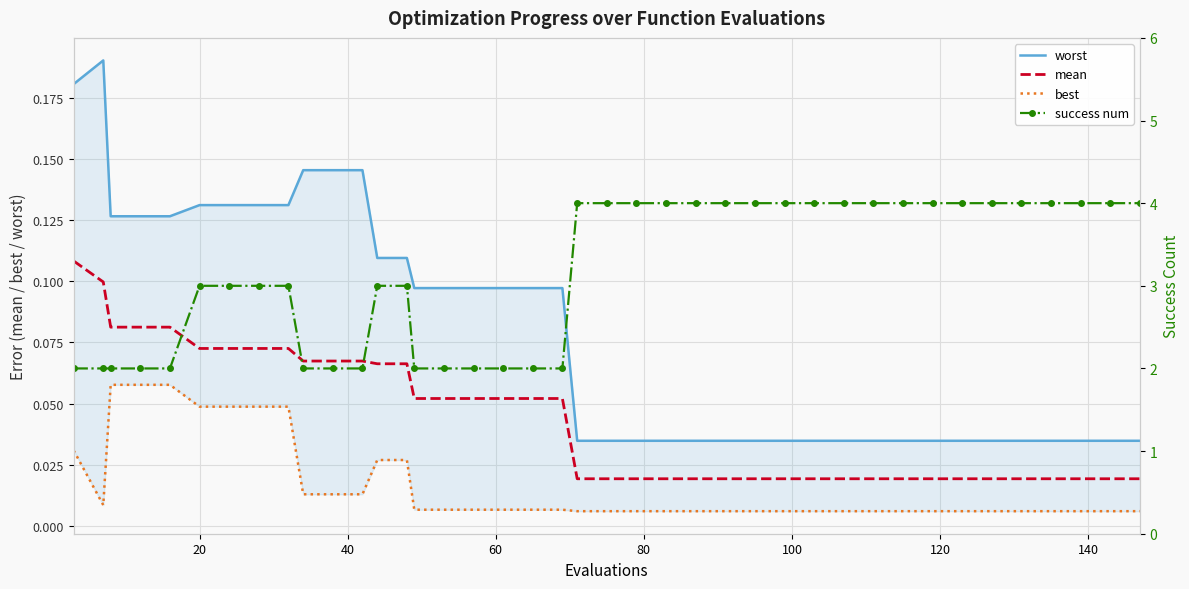

Count the number of categories in the chart.

40